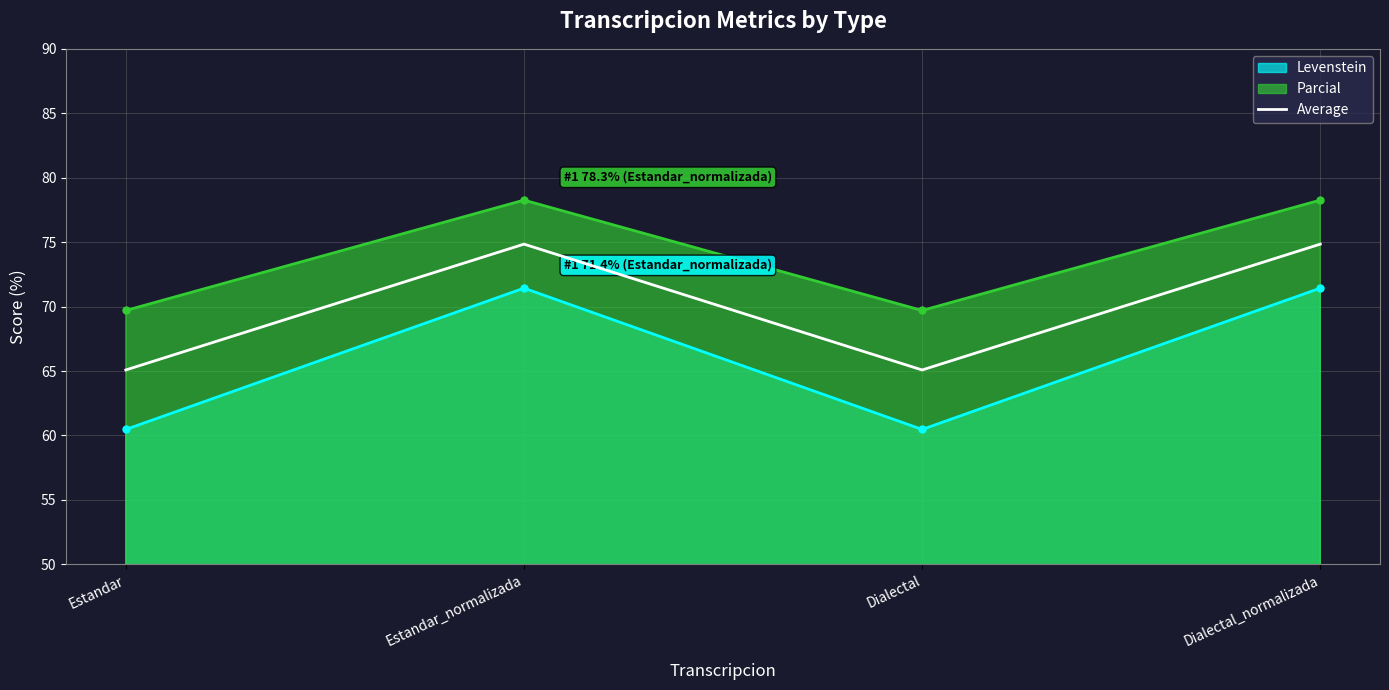

How many data points does each series have?

4